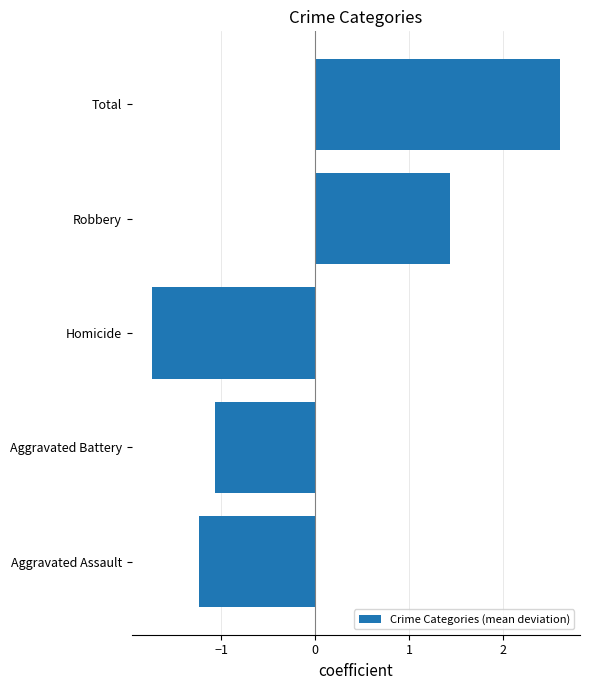

The value at Total is 2.6. True or false?

True